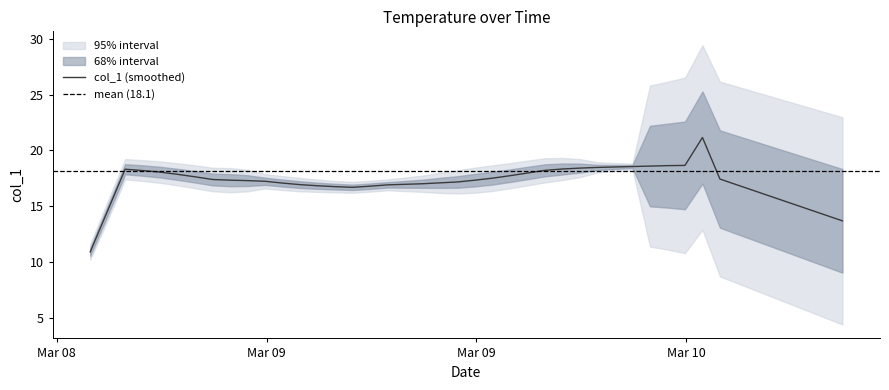

The value at 2 is 18.4. True or false?

True